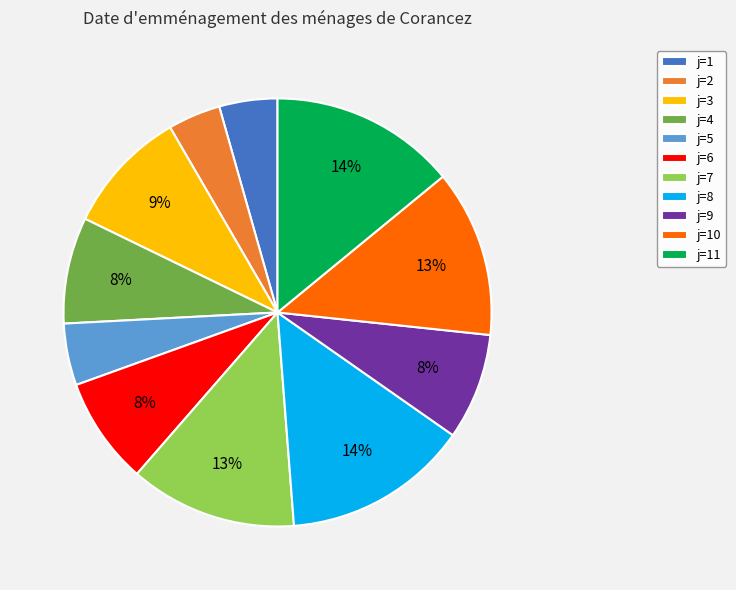

To the nearest percent, what is the difference between the j=1 and j=4 slice percentages?

4%